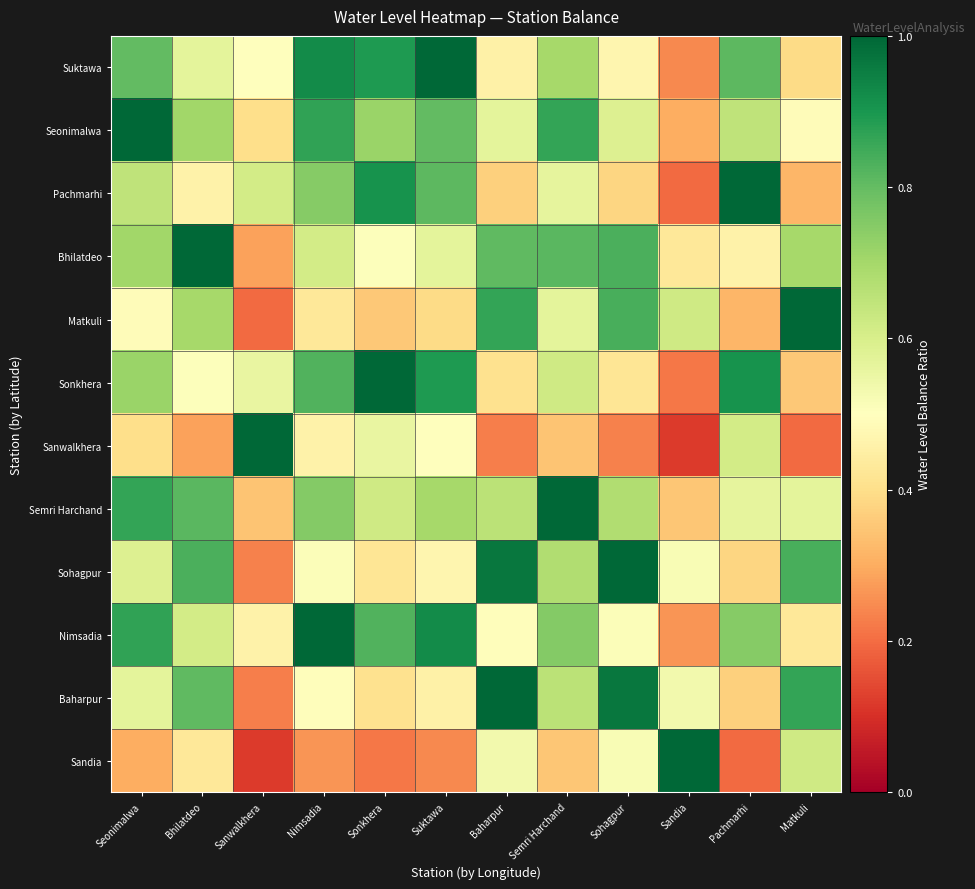

Reading right to left, list all the values displayed in this chart.

Suktawa: Matkuli=0.4	Pachmarhi=0.8	Sandia=0.2	Sohagpur=0.5	Semri Harchand=0.7	Baharpur=0.5	Suktawa=1.0	Sonkhera=0.9	Nimsadia=0.9	Sanwalkhera=0.5	Bhilatdeo=0.6	Seonimalwa=0.8
Seonimalwa: Matkuli=0.5	Pachmarhi=0.7	Sandia=0.3	Sohagpur=0.6	Semri Harchand=0.9	Baharpur=0.6	Suktawa=0.8	Sonkhera=0.7	Nimsadia=0.9	Sanwalkhera=0.4	Bhilatdeo=0.7	Seonimalwa=1.0
Pachmarhi: Matkuli=0.3	Pachmarhi=1.0	Sandia=0.2	Sohagpur=0.4	Semri Harchand=0.6	Baharpur=0.4	Suktawa=0.8	Sonkhera=0.9	Nimsadia=0.7	Sanwalkhera=0.6	Bhilatdeo=0.5	Seonimalwa=0.7
Bhilatdeo: Matkuli=0.7	Pachmarhi=0.5	Sandia=0.4	Sohagpur=0.8	Semri Harchand=0.8	Baharpur=0.8	Suktawa=0.6	Sonkhera=0.5	Nimsadia=0.6	Sanwalkhera=0.3	Bhilatdeo=1.0	Seonimalwa=0.7
Matkuli: Matkuli=1.0	Pachmarhi=0.3	Sandia=0.6	Sohagpur=0.8	Semri Harchand=0.6	Baharpur=0.9	Suktawa=0.4	Sonkhera=0.4	Nimsadia=0.4	Sanwalkhera=0.2	Bhilatdeo=0.7	Seonimalwa=0.5
Sonkhera: Matkuli=0.4	Pachmarhi=0.9	Sandia=0.2	Sohagpur=0.4	Semri Harchand=0.6	Baharpur=0.4	Suktawa=0.9	Sonkhera=1.0	Nimsadia=0.8	Sanwalkhera=0.6	Bhilatdeo=0.5	Seonimalwa=0.7
Sanwalkhera: Matkuli=0.2	Pachmarhi=0.6	Sandia=0.1	Sohagpur=0.2	Semri Harchand=0.3	Baharpur=0.2	Suktawa=0.5	Sonkhera=0.6	Nimsadia=0.5	Sanwalkhera=1.0	Bhilatdeo=0.3	Seonimalwa=0.4
Semri Harchand: Matkuli=0.6	Pachmarhi=0.6	Sandia=0.4	Sohagpur=0.7	Semri Harchand=1.0	Baharpur=0.7	Suktawa=0.7	Sonkhera=0.6	Nimsadia=0.8	Sanwalkhera=0.3	Bhilatdeo=0.8	Seonimalwa=0.9
Sohagpur: Matkuli=0.8	Pachmarhi=0.4	Sandia=0.5	Sohagpur=1.0	Semri Harchand=0.7	Baharpur=1.0	Suktawa=0.5	Sonkhera=0.4	Nimsadia=0.5	Sanwalkhera=0.2	Bhilatdeo=0.8	Seonimalwa=0.6
Nimsadia: Matkuli=0.4	Pachmarhi=0.7	Sandia=0.3	Sohagpur=0.5	Semri Harchand=0.8	Baharpur=0.5	Suktawa=0.9	Sonkhera=0.8	Nimsadia=1.0	Sanwalkhera=0.5	Bhilatdeo=0.6	Seonimalwa=0.9
Baharpur: Matkuli=0.9	Pachmarhi=0.4	Sandia=0.5	Sohagpur=1.0	Semri Harchand=0.7	Baharpur=1.0	Suktawa=0.5	Sonkhera=0.4	Nimsadia=0.5	Sanwalkhera=0.2	Bhilatdeo=0.8	Seonimalwa=0.6
Sandia: Matkuli=0.6	Pachmarhi=0.2	Sandia=1.0	Sohagpur=0.5	Semri Harchand=0.4	Baharpur=0.5	Suktawa=0.2	Sonkhera=0.2	Nimsadia=0.3	Sanwalkhera=0.1	Bhilatdeo=0.4	Seonimalwa=0.3